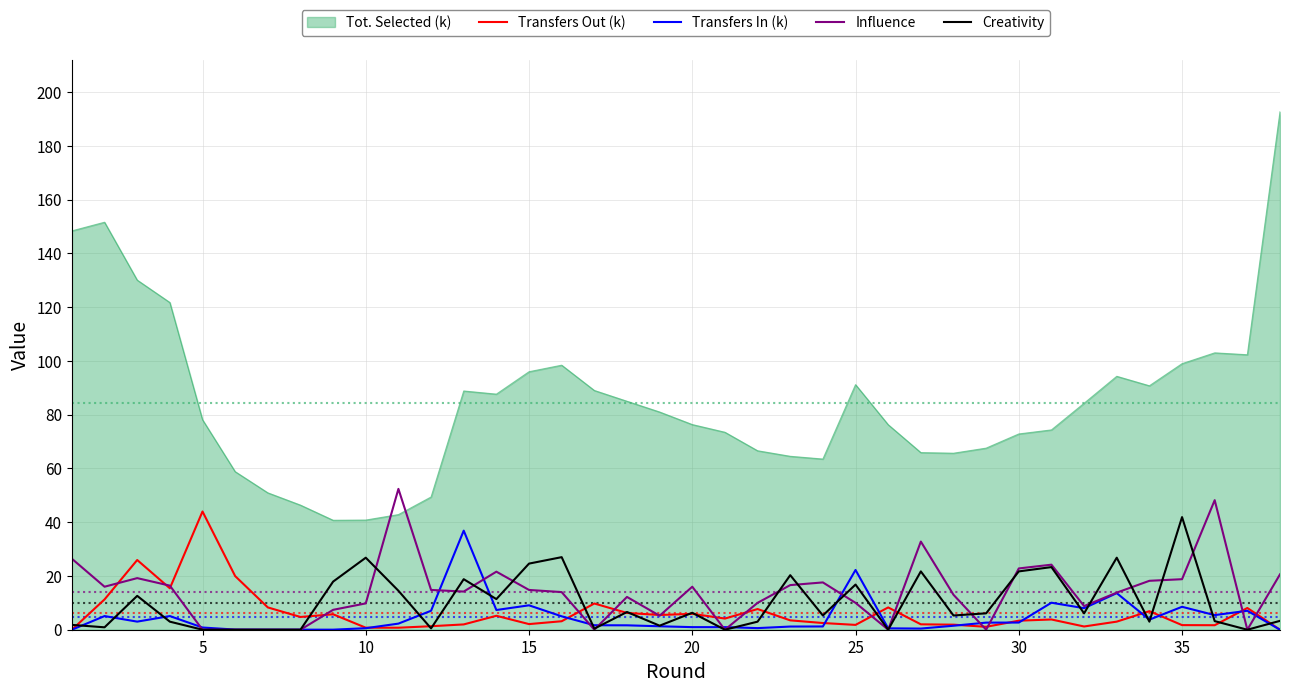

Which series has the largest total across all categories?

Tot. Selected (k)